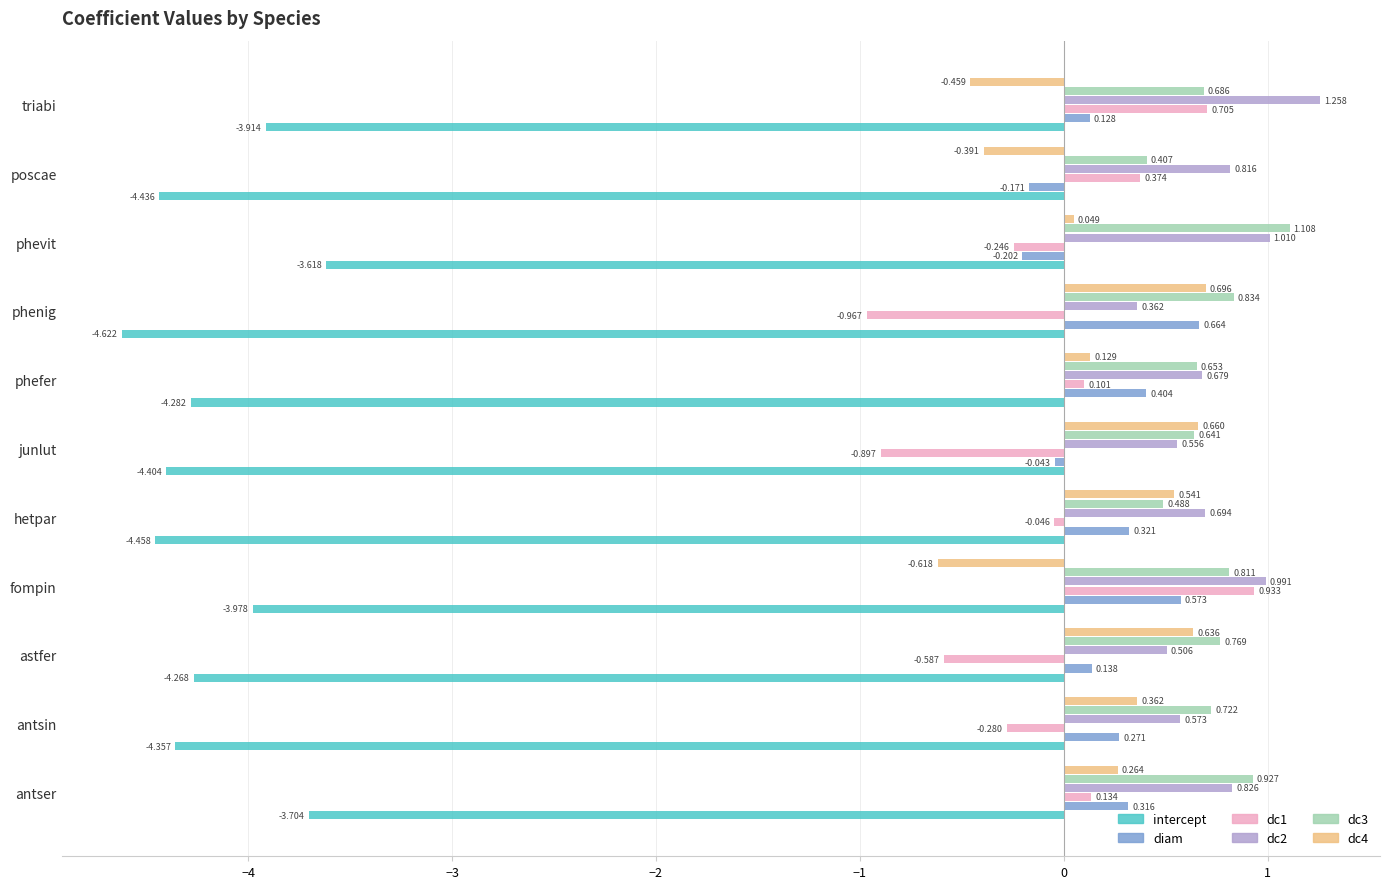

Which category has the highest value across all series?

triabi